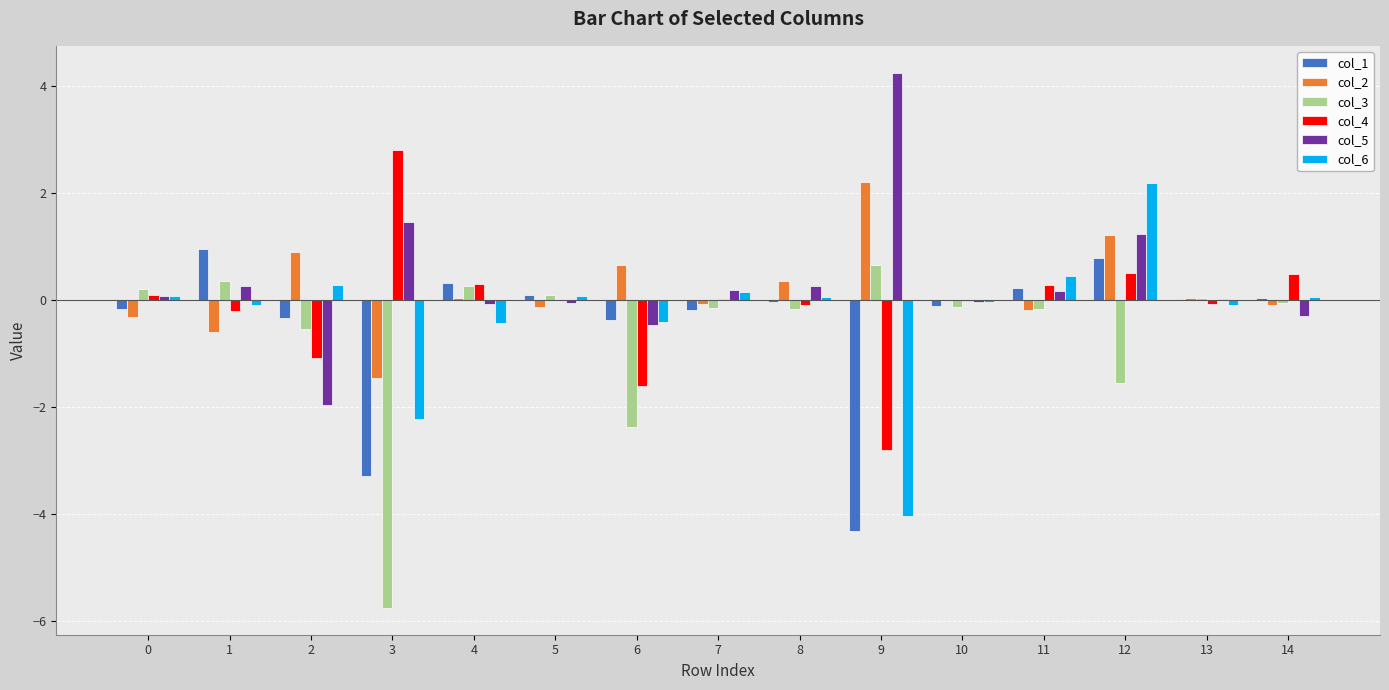

What is the sum of all col_2 values?

2.5